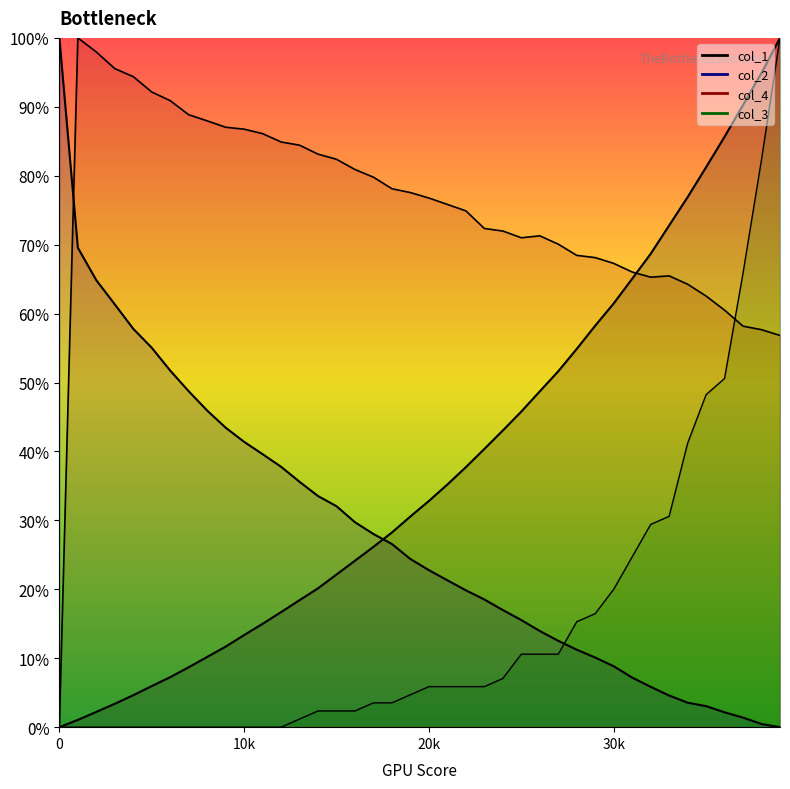

Is the value of col_2 at 38001 greater than the value of col_3 at 16001?

No